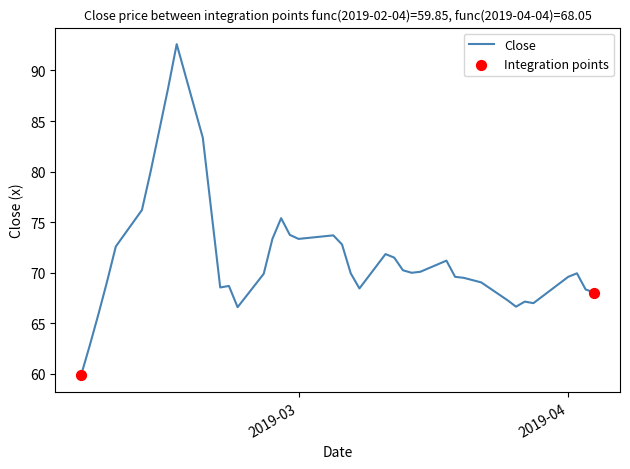

What is the maximum value shown in the chart?

92.6